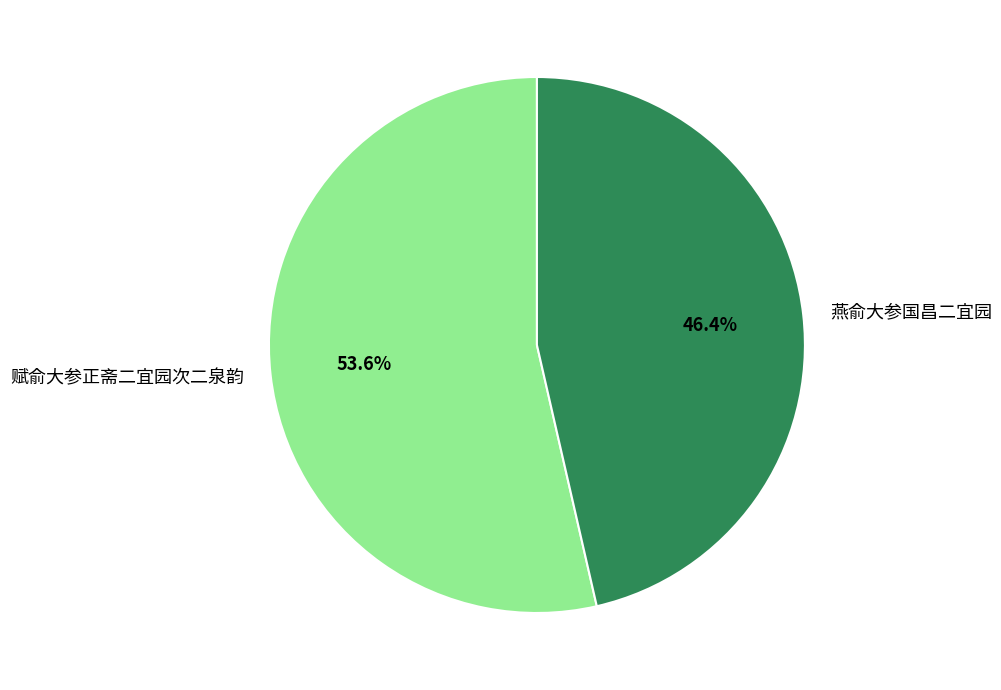

True or false: 赋俞大参正斋二宜园次二泉韵 accounts for 45% of the total.

False